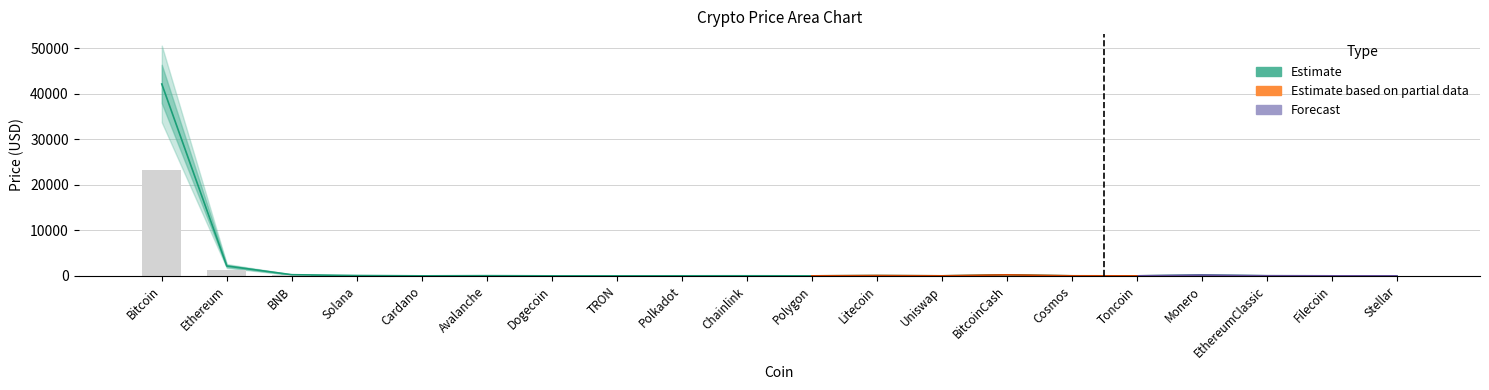

At how many categories does at least one series exceed 12550?

1